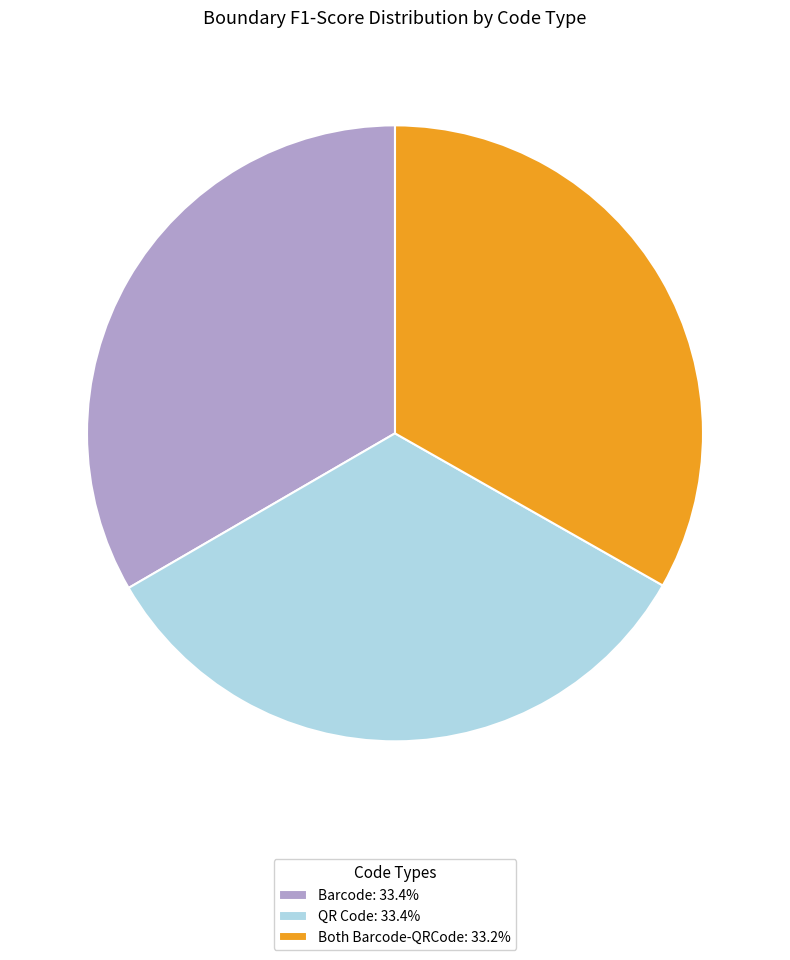

Is it true that Both Barcode-QRCode is 33% of the pie?

True